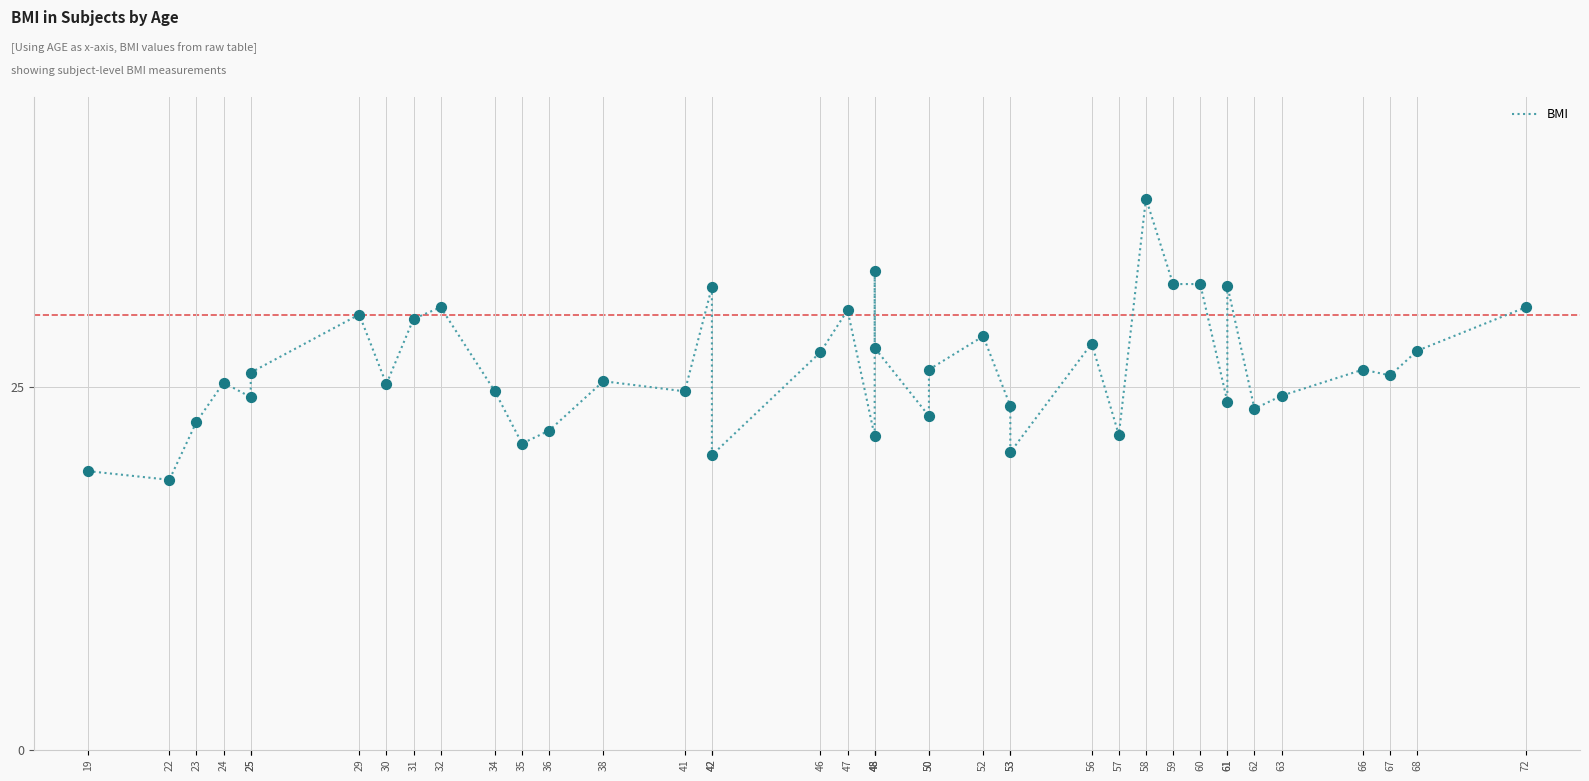

What is the change in value from 42 to 50?

-8.9